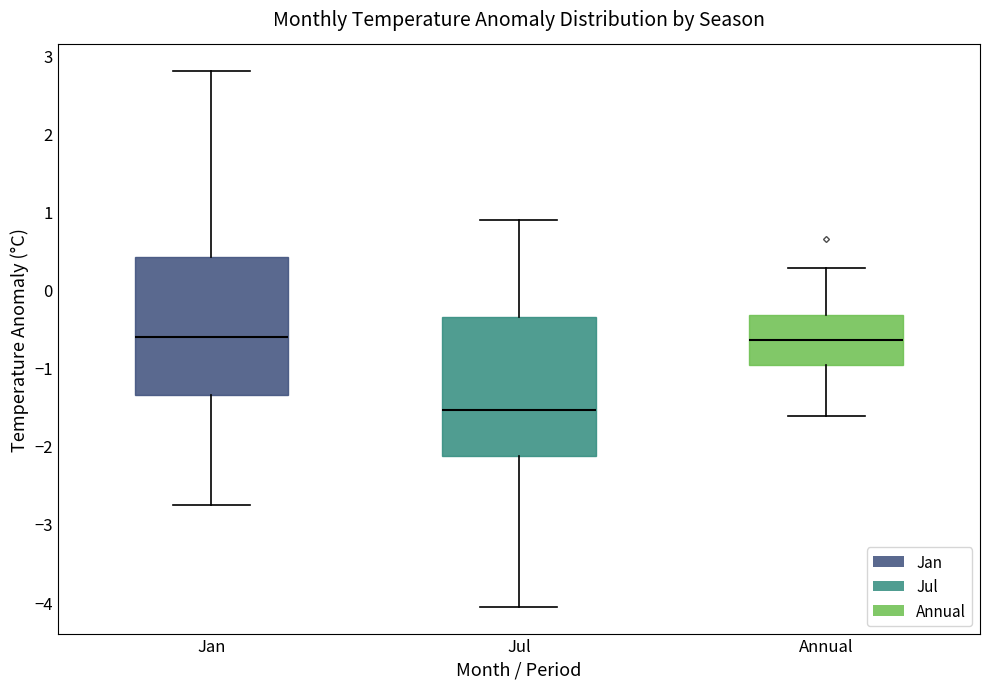

Where is the upper edge of the box for Jan on the y-axis? The values are not printed on the chart, so give them approximately, as read against the axis.

0.4